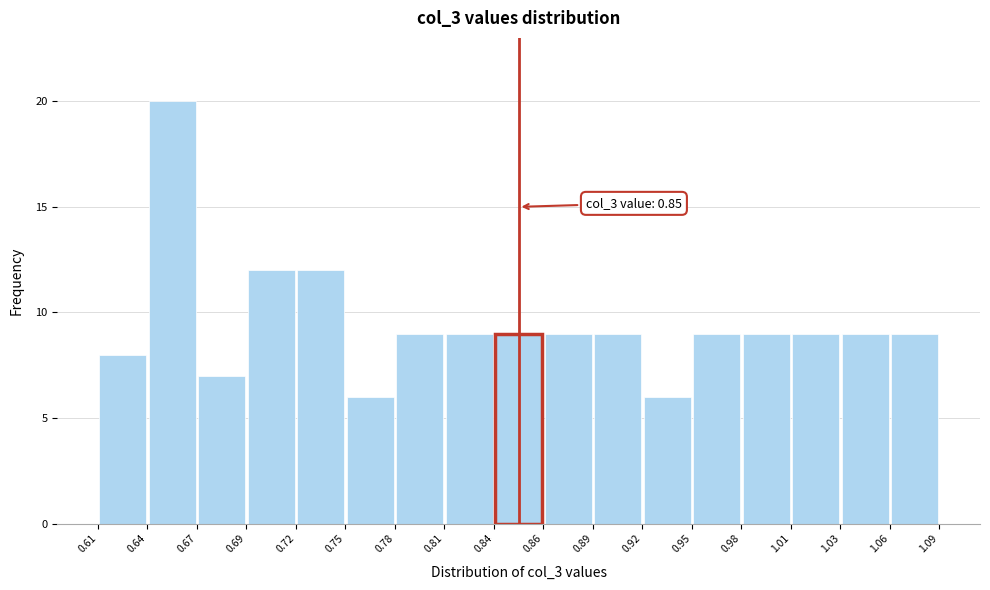

Which range on the x-axis has the tallest bar?

0.64 to 0.67